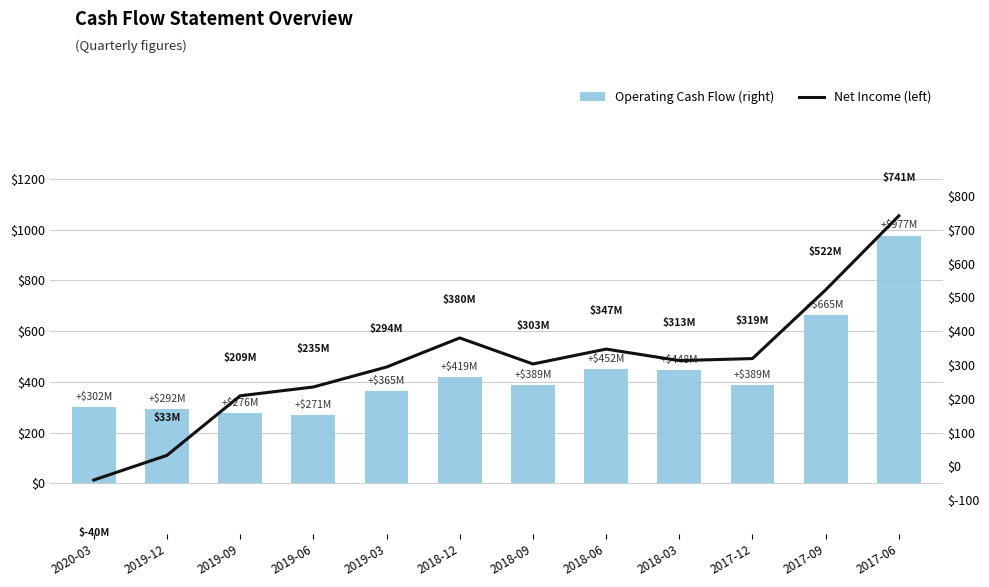

What is the difference between the second highest and minimum values in the Operating Cash Flow (right) series?

394